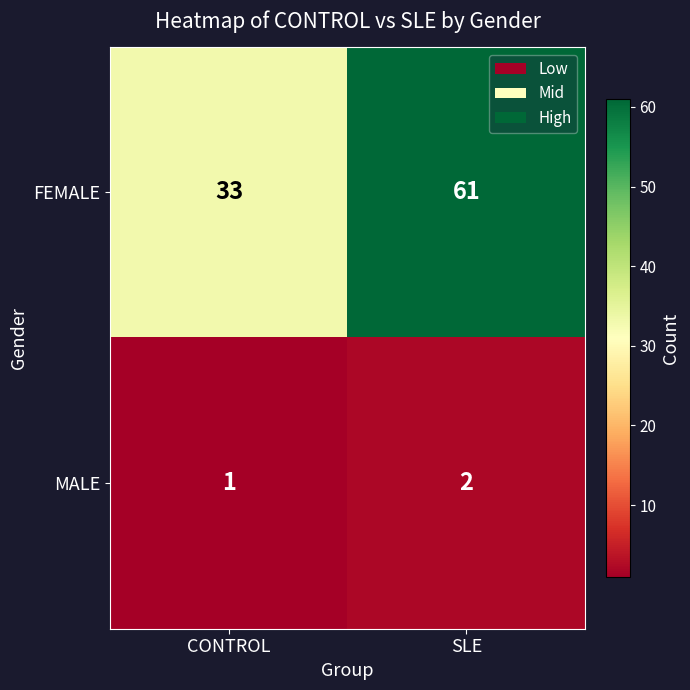

Is it true that FEMALE equals 86 at SLE?

False